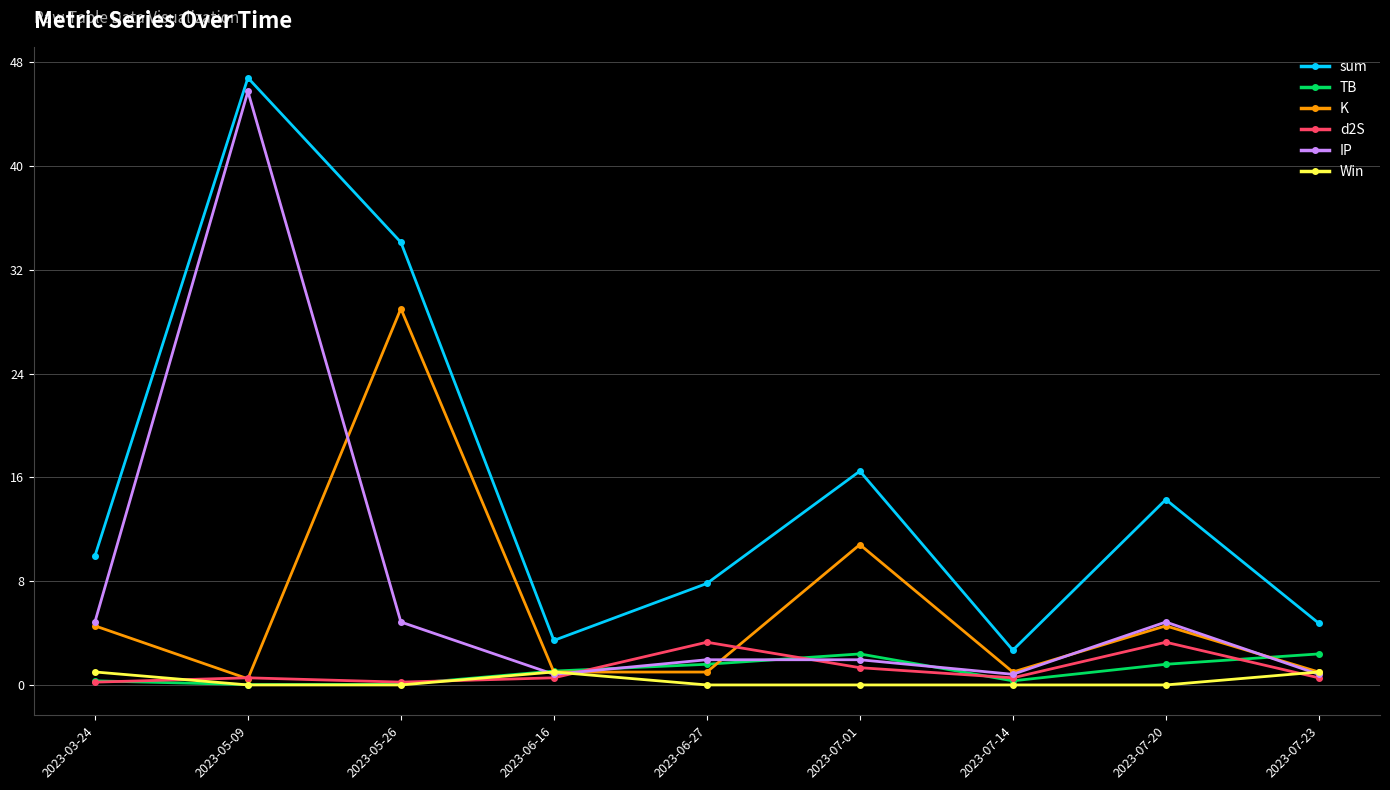

Which series has the largest range (max minus min)?

IP